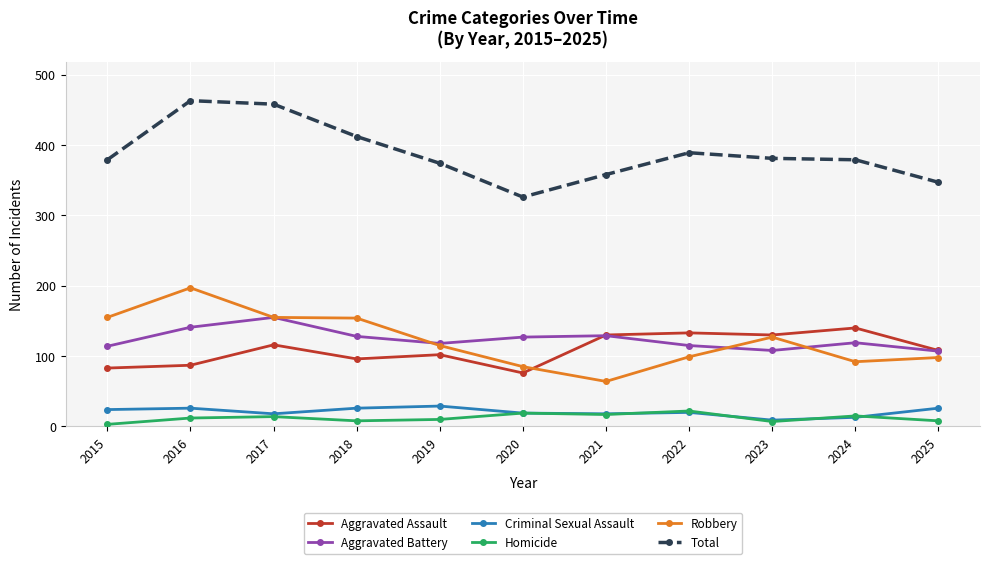

What is the difference between the maximum and minimum values in the Robbery series?

133